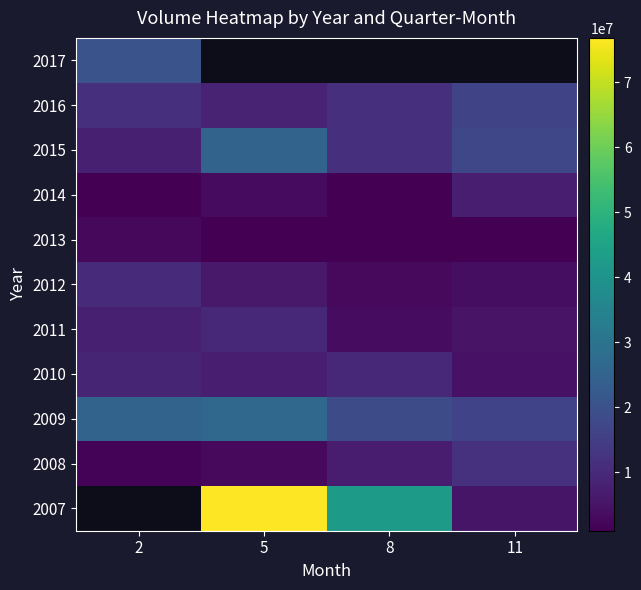

List the series in order of their peak value, highest first.

2007, 2009, 2015, 2017, 2016, 2008, 2012, 2011, 2010, 2014, 2013